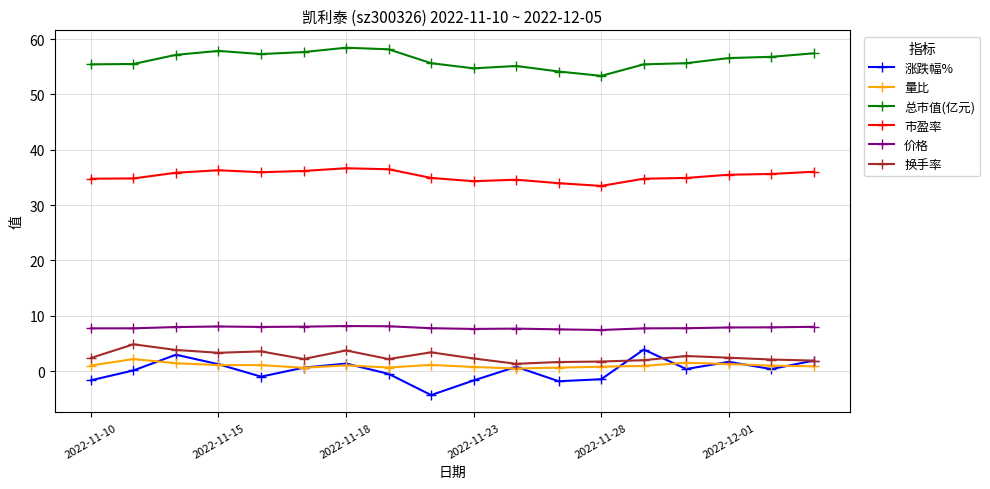

What is the difference between the maximum and minimum values in the 总市值(亿元) series?

5.1